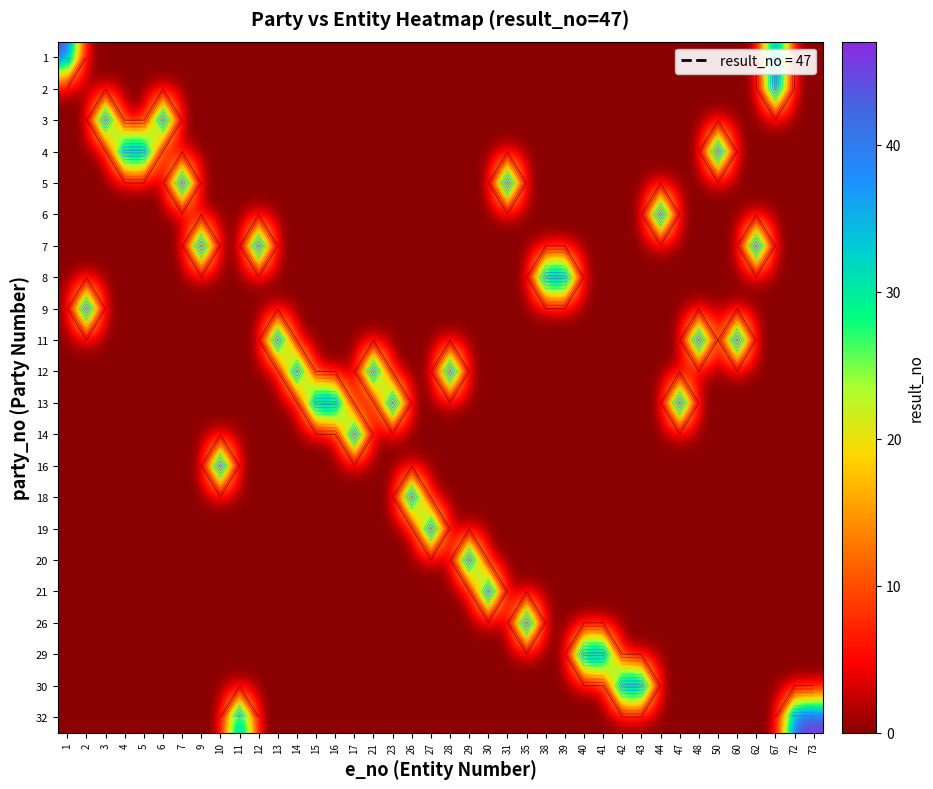

Reading left to right, transcribe all the data shown in this chart.

row_0: 47	0	0	0	0	0	0	0	0	0	0	0	0	0	0	0	0	0	0	0	0	0	0	0	0	0	0	0	0	0	0	0	0	0	0	0	0	47	0	0
row_1: 0	0	0	0	0	0	0	0	0	0	0	0	0	0	0	0	0	0	0	0	0	0	0	0	0	0	0	0	0	0	0	0	0	0	0	0	0	47	0	0
row_2: 0	0	47	0	0	47	0	0	0	0	0	0	0	0	0	0	0	0	0	0	0	0	0	0	0	0	0	0	0	0	0	0	0	0	0	0	0	0	0	0
row_3: 0	0	0	47	47	0	0	0	0	0	0	0	0	0	0	0	0	0	0	0	0	0	0	0	0	0	0	0	0	0	0	0	0	0	47	0	0	0	0	0
row_4: 0	0	0	0	0	0	47	0	0	0	0	0	0	0	0	0	0	0	0	0	0	0	0	47	0	0	0	0	0	0	0	0	0	0	0	0	0	0	0	0
row_5: 0	0	0	0	0	0	0	0	0	0	0	0	0	0	0	0	0	0	0	0	0	0	0	0	0	0	0	0	0	0	0	47	0	0	0	0	0	0	0	0
row_6: 0	0	0	0	0	0	0	47	0	0	47	0	0	0	0	0	0	0	0	0	0	0	0	0	0	0	0	0	0	0	0	0	0	0	0	0	47	0	0	0
row_7: 0	0	0	0	0	0	0	0	0	0	0	0	0	0	0	0	0	0	0	0	0	0	0	0	0	47	47	0	0	0	0	0	0	0	0	0	0	0	0	0
row_8: 0	47	0	0	0	0	0	0	0	0	0	0	0	0	0	0	0	0	0	0	0	0	0	0	0	0	0	0	0	0	0	0	0	0	0	0	0	0	0	0
row_9: 0	0	0	0	0	0	0	0	0	0	0	47	0	0	0	0	0	0	0	0	0	0	0	0	0	0	0	0	0	0	0	0	0	47	0	47	0	0	0	0
row_10: 0	0	0	0	0	0	0	0	0	0	0	0	47	0	0	0	47	0	0	0	47	0	0	0	0	0	0	0	0	0	0	0	0	0	0	0	0	0	0	0
row_11: 0	0	0	0	0	0	0	0	0	0	0	0	0	47	47	0	0	47	0	0	0	0	0	0	0	0	0	0	0	0	0	0	47	0	0	0	0	0	0	0
row_12: 0	0	0	0	0	0	0	0	0	0	0	0	0	0	0	47	0	0	0	0	0	0	0	0	0	0	0	0	0	0	0	0	0	0	0	0	0	0	0	0
row_13: 0	0	0	0	0	0	0	0	47	0	0	0	0	0	0	0	0	0	0	0	0	0	0	0	0	0	0	0	0	0	0	0	0	0	0	0	0	0	0	0
row_14: 0	0	0	0	0	0	0	0	0	0	0	0	0	0	0	0	0	0	47	0	0	0	0	0	0	0	0	0	0	0	0	0	0	0	0	0	0	0	0	0
row_15: 0	0	0	0	0	0	0	0	0	0	0	0	0	0	0	0	0	0	0	47	0	0	0	0	0	0	0	0	0	0	0	0	0	0	0	0	0	0	0	0
row_16: 0	0	0	0	0	0	0	0	0	0	0	0	0	0	0	0	0	0	0	0	0	47	0	0	0	0	0	0	0	0	0	0	0	0	0	0	0	0	0	0
row_17: 0	0	0	0	0	0	0	0	0	0	0	0	0	0	0	0	0	0	0	0	0	0	47	0	0	0	0	0	0	0	0	0	0	0	0	0	0	0	0	0
row_18: 0	0	0	0	0	0	0	0	0	0	0	0	0	0	0	0	0	0	0	0	0	0	0	0	47	0	0	0	0	0	0	0	0	0	0	0	0	0	0	0
row_19: 0	0	0	0	0	0	0	0	0	0	0	0	0	0	0	0	0	0	0	0	0	0	0	0	0	0	0	47	47	0	0	0	0	0	0	0	0	0	0	0
row_20: 0	0	0	0	0	0	0	0	0	0	0	0	0	0	0	0	0	0	0	0	0	0	0	0	0	0	0	0	0	47	47	0	0	0	0	0	0	0	0	0
row_21: 0	0	0	0	0	0	0	0	0	47	0	0	0	0	0	0	0	0	0	0	0	0	0	0	0	0	0	0	0	0	0	0	0	0	0	0	0	0	47	47